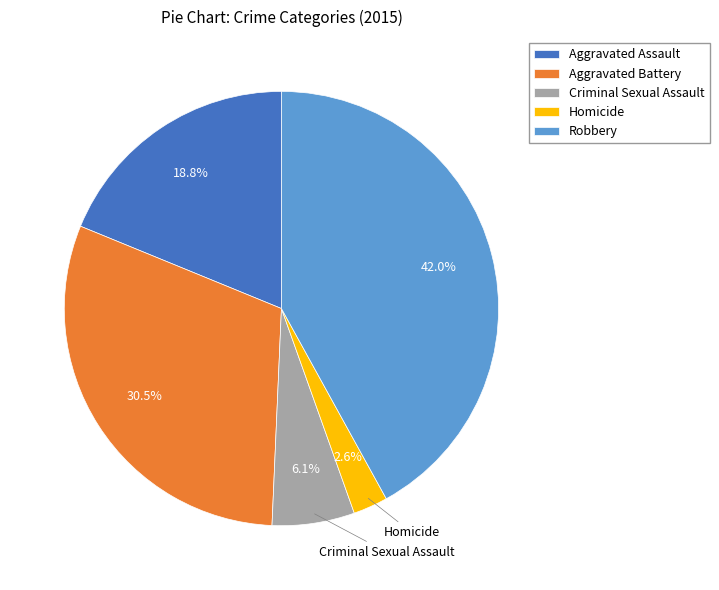

Does Homicide account for over 50% of the chart?

No